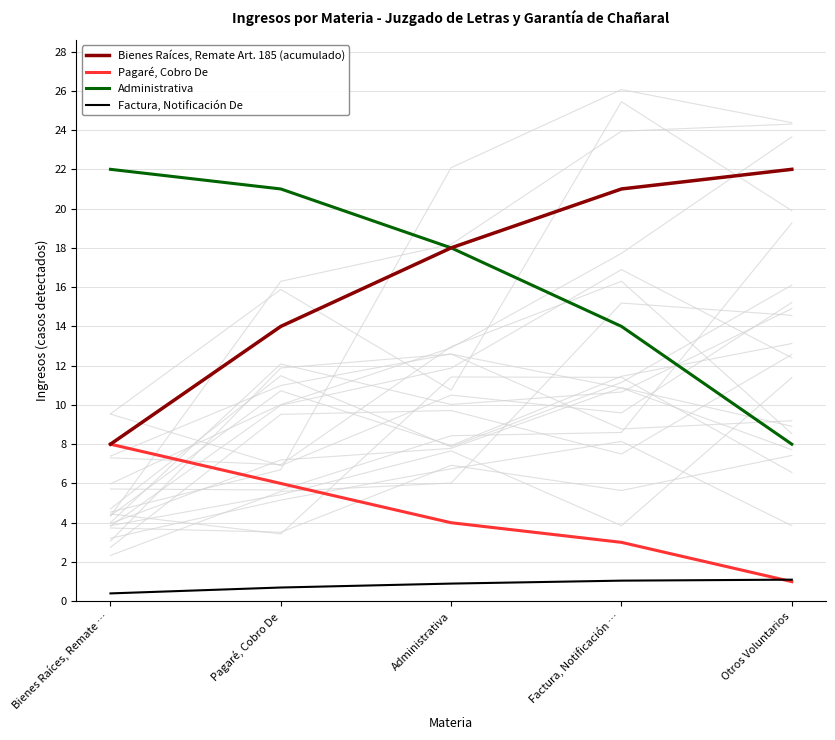

At Factura, Notificación …, list the series in order from smallest to largest.

Factura, Notificación De, Pagaré, Cobro De, Administrativa, Bienes Raíces, Remate Art. 185 (acumulado)